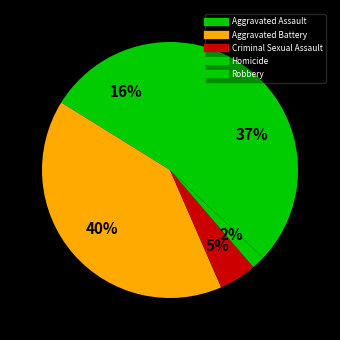

What is the largest slice in the pie chart?

Aggravated Battery